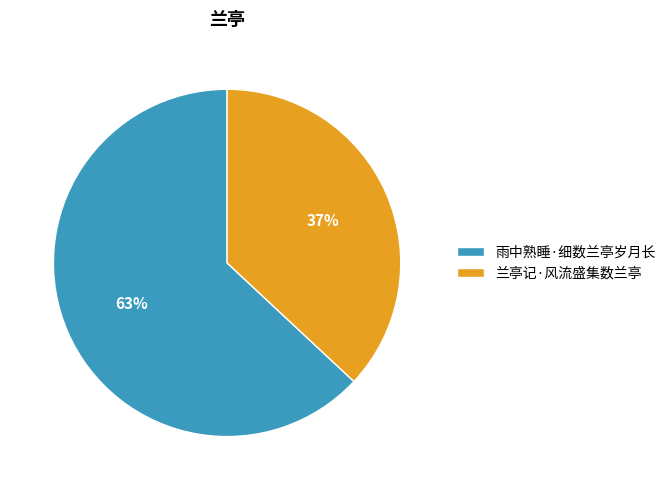

Between 兰亭记·风流盛集数兰亭 and 雨中熟睡·细数兰亭岁月长, which is larger?

雨中熟睡·细数兰亭岁月长